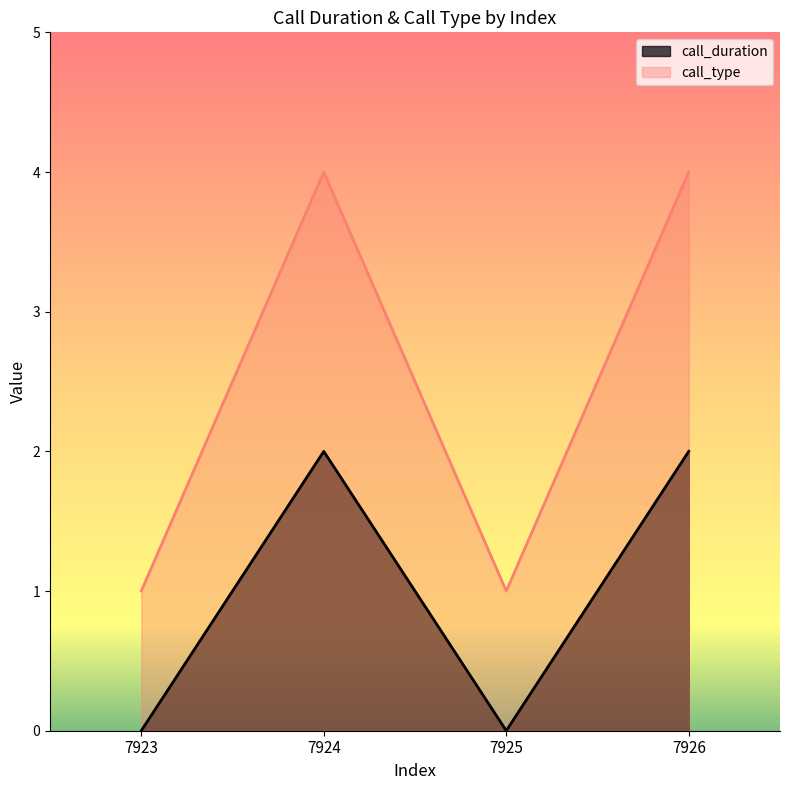

Where is call_duration nearest to the value 1?

7923